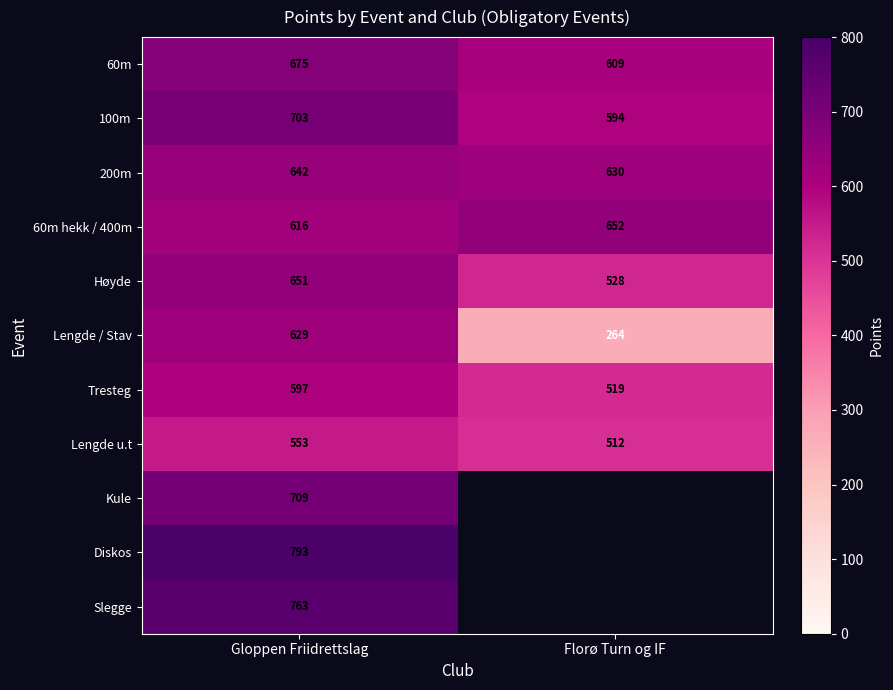

What is the total value across all series at Gloppen Friidrettslag?

7331